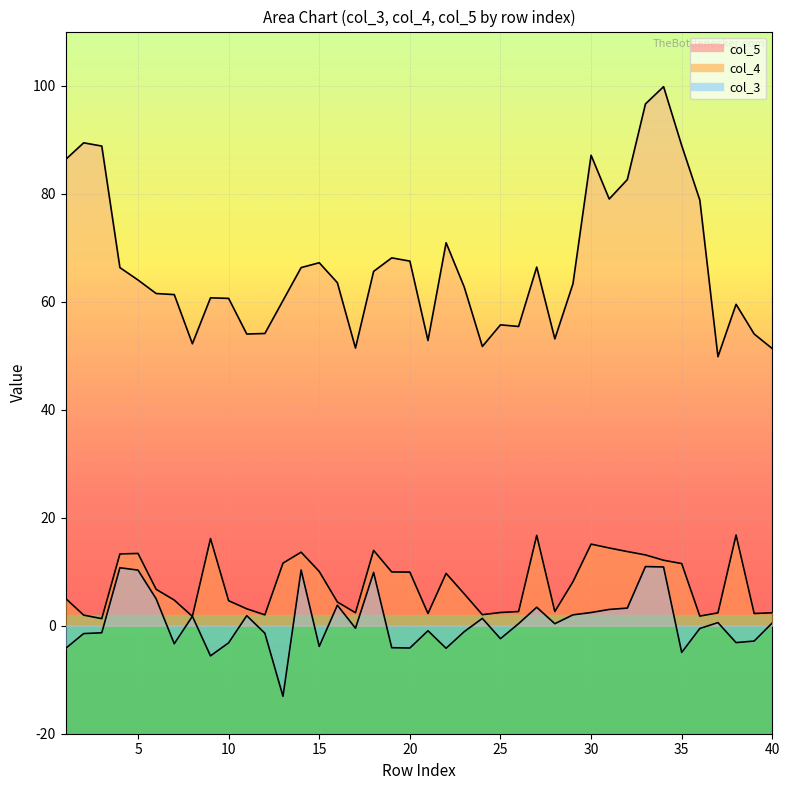

What is the smallest value displayed?

-13.1